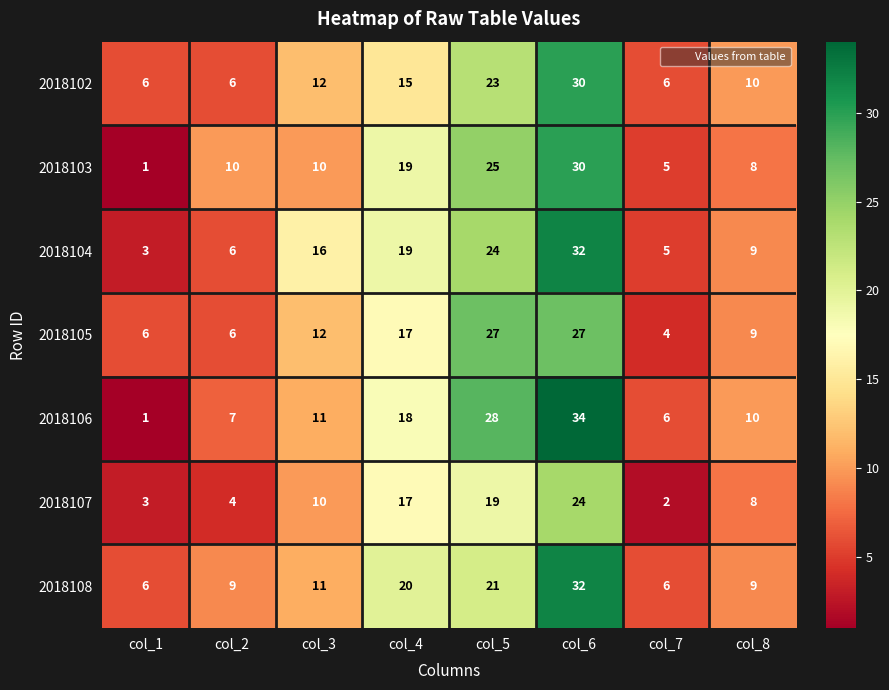

What is the sum of the 2018103 values at col_8 and col_1?

9